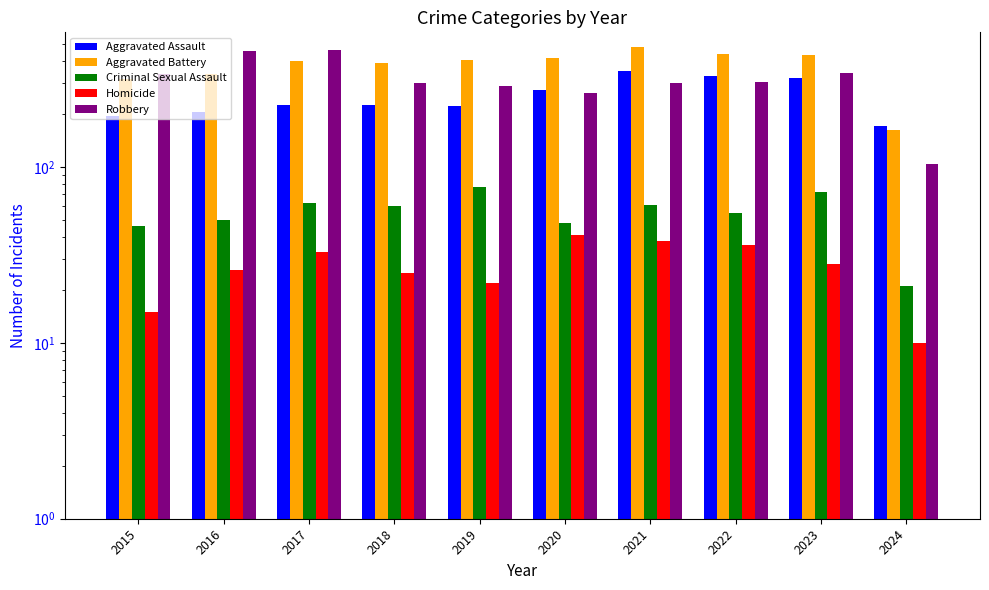

Are the bars horizontal?

No